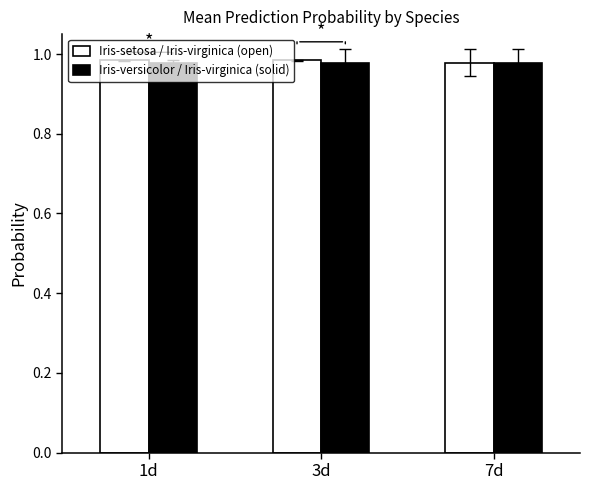

What is the total value across all series at 3d?

2.0